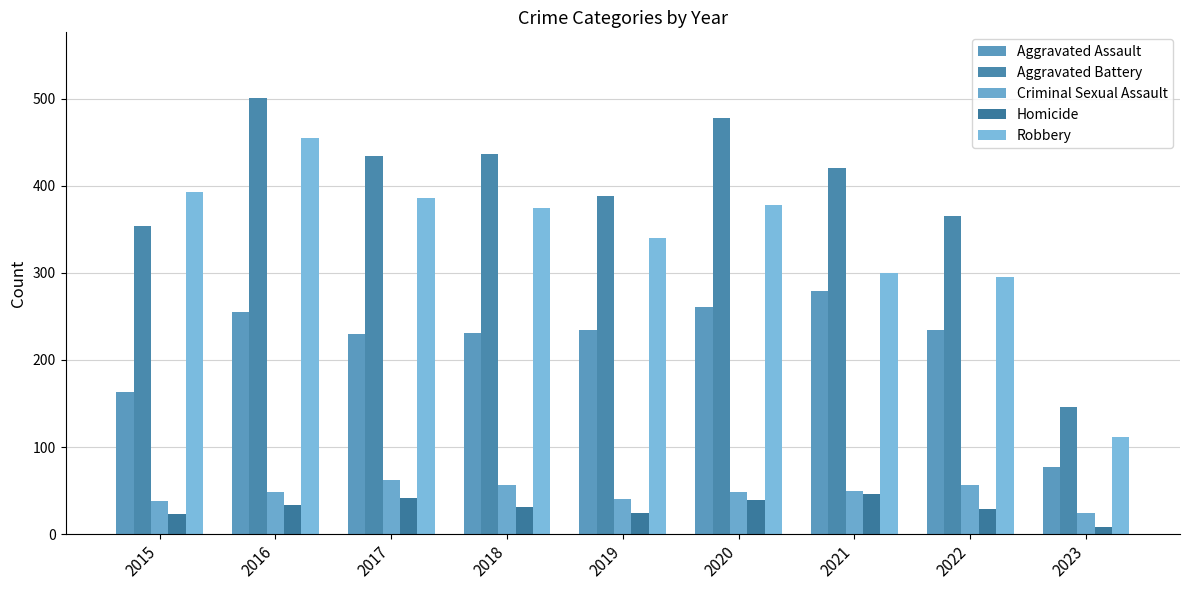

Which series has the largest total across all categories?

Aggravated Battery